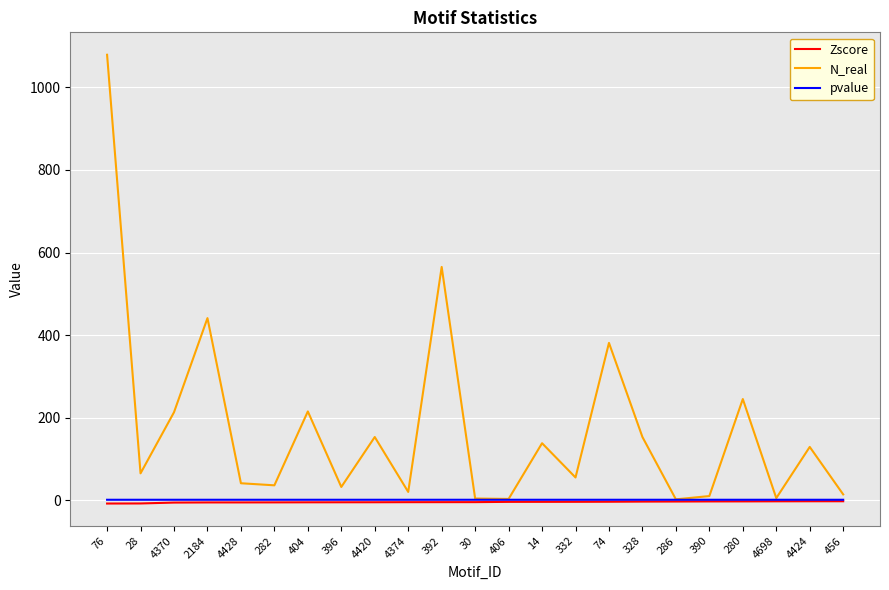

Is the value of pvalue at 28 greater than the value of N_real at 4424?

No